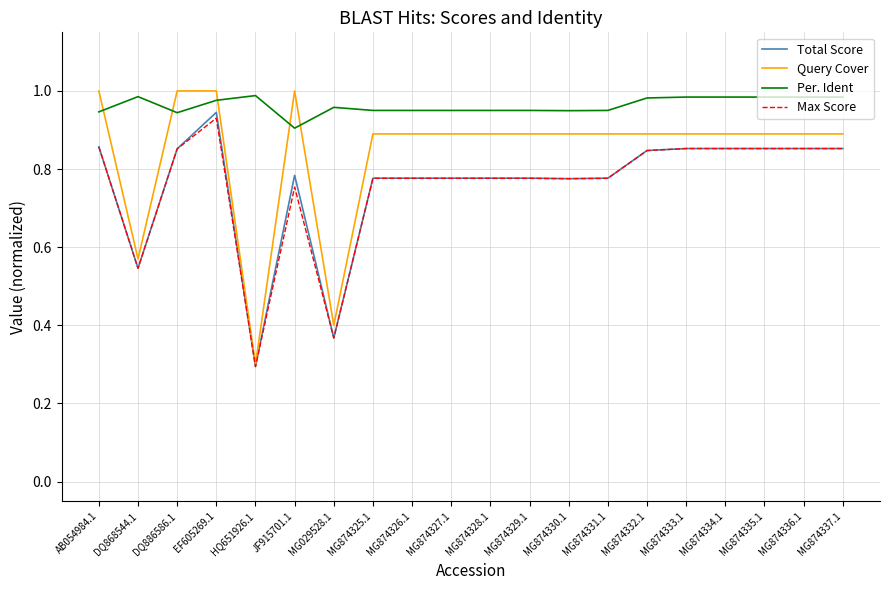

At which label is Query Cover closest to 0?

HQ651926.1